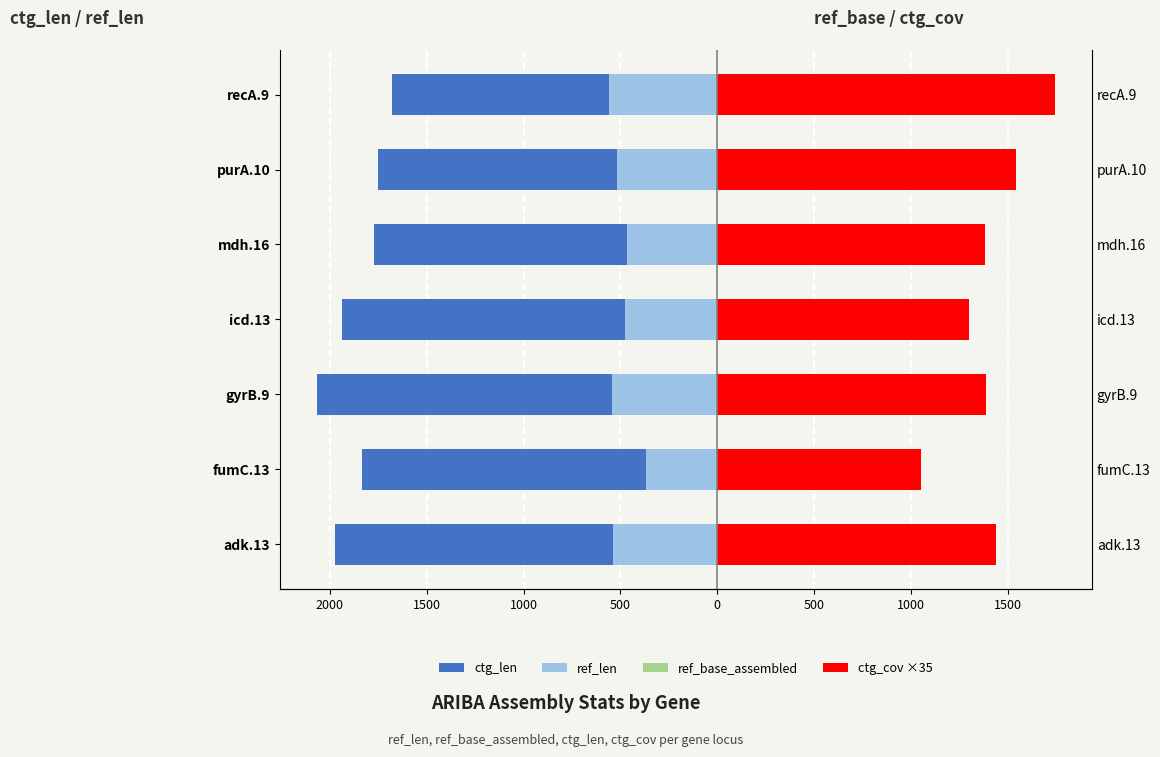

How many groups of bars are there?

7